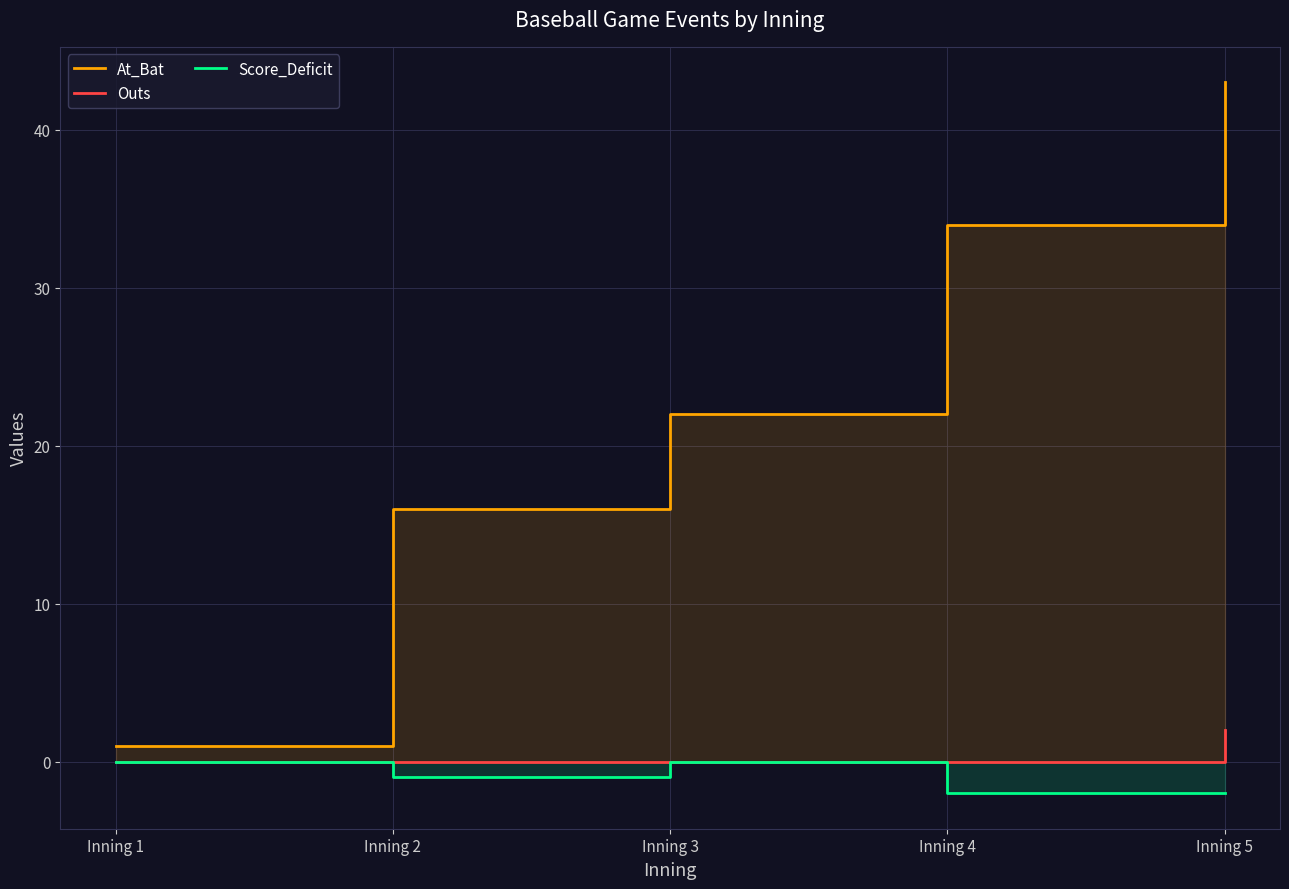

How many lines are shown in the chart?

3